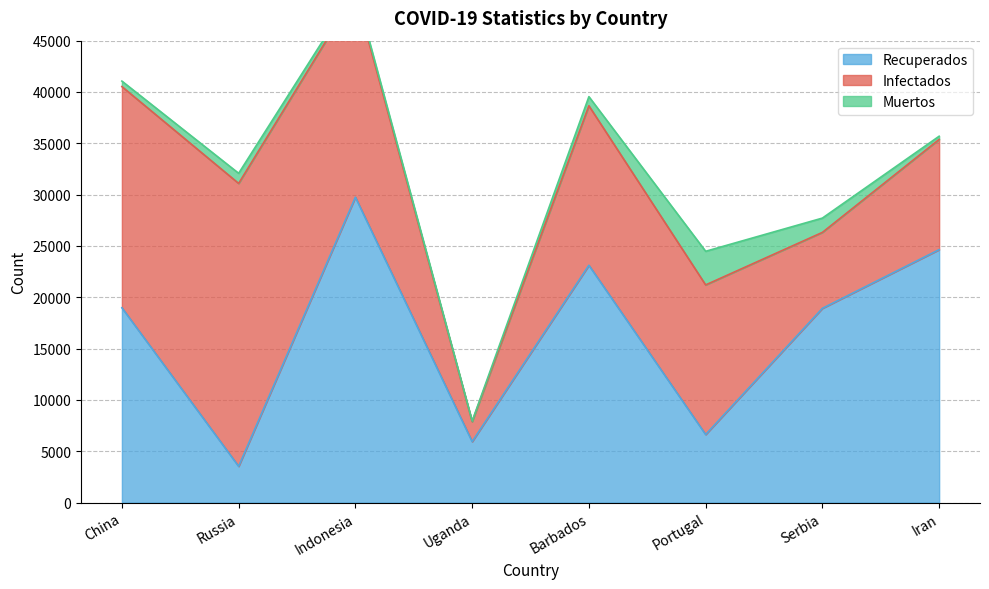

What is the sum of the Muertos values at Uganda and Serbia?

1444